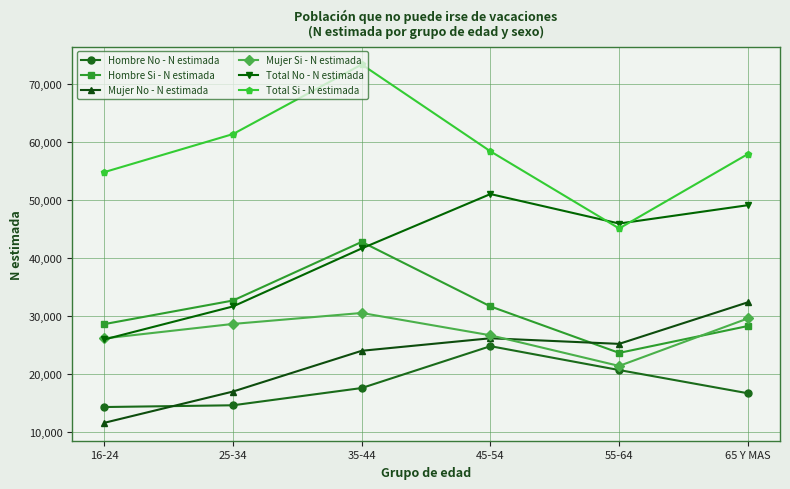

True or false: Total Si - N estimada has a value of 43322 at 35-44.

False